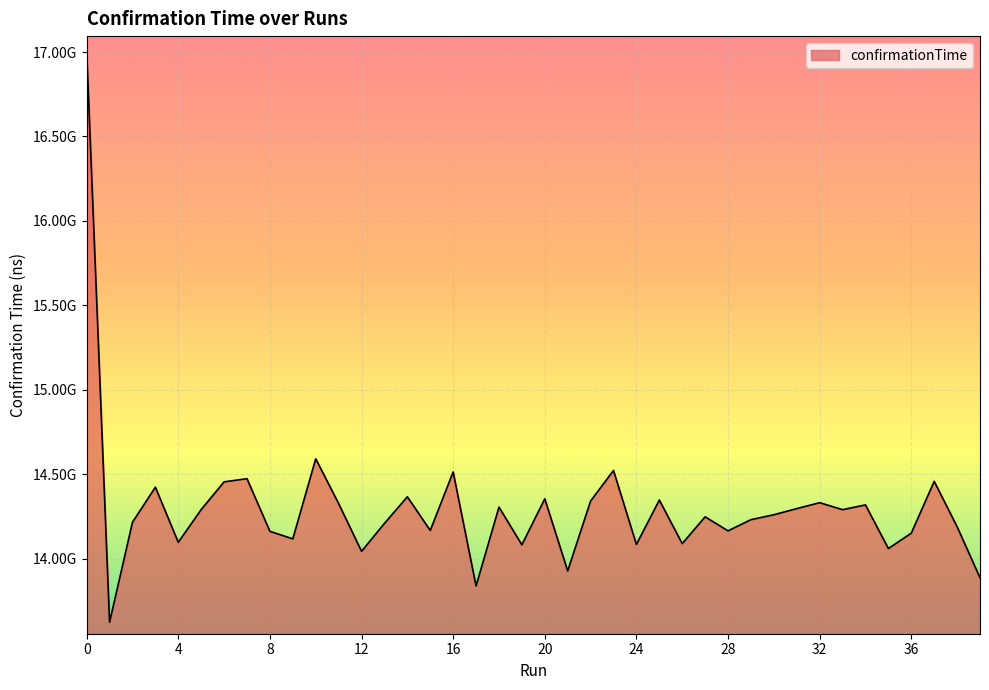

Reading left to right, transcribe all the data shown in this chart.

17009636319	13622564462	14214598258	14422514688	14096068249	14289978318	14454081839	14472976588	14161102234	14116339742	14590606374	14325873980	14042481527	14207796295	14365860327	14166025508	14512866697	13837263741	14304583862	14081228221	14353751213	13926418225	14340540485	14521552343	14083362833	14346450096	14088251656	14246916571	14163883395	14230204646	14259204143	14295678784	14330646928	14289408272	14317544628	14059229715	14150163181	14457116988	14188520064	13886198461